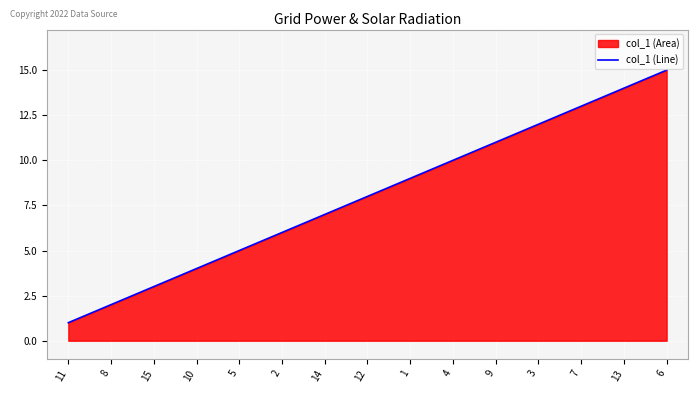

Reading left to right, extract all data points from this chart.

1	2	3	4	5	6	7	8	9	10	11	12	13	14	15